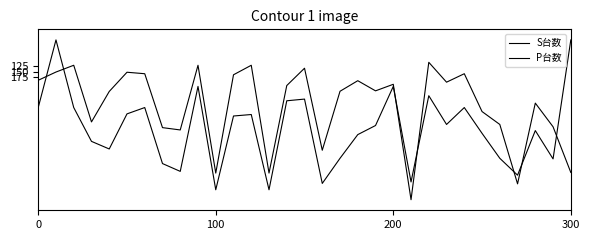

Is this an area chart (filled region under the line)?

No